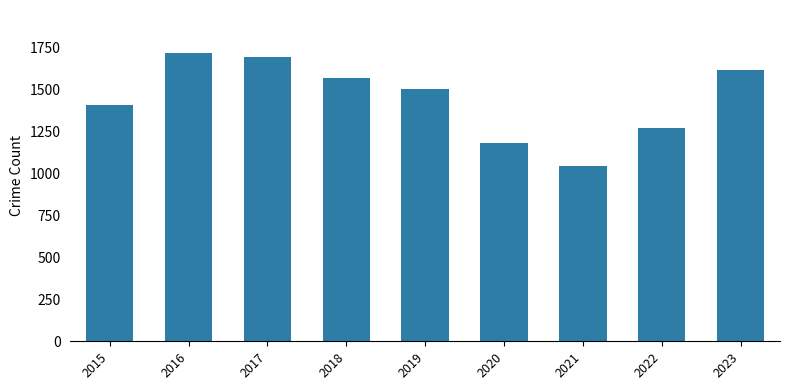

The chart shows a value of 2532 at 2017. True or false?

False